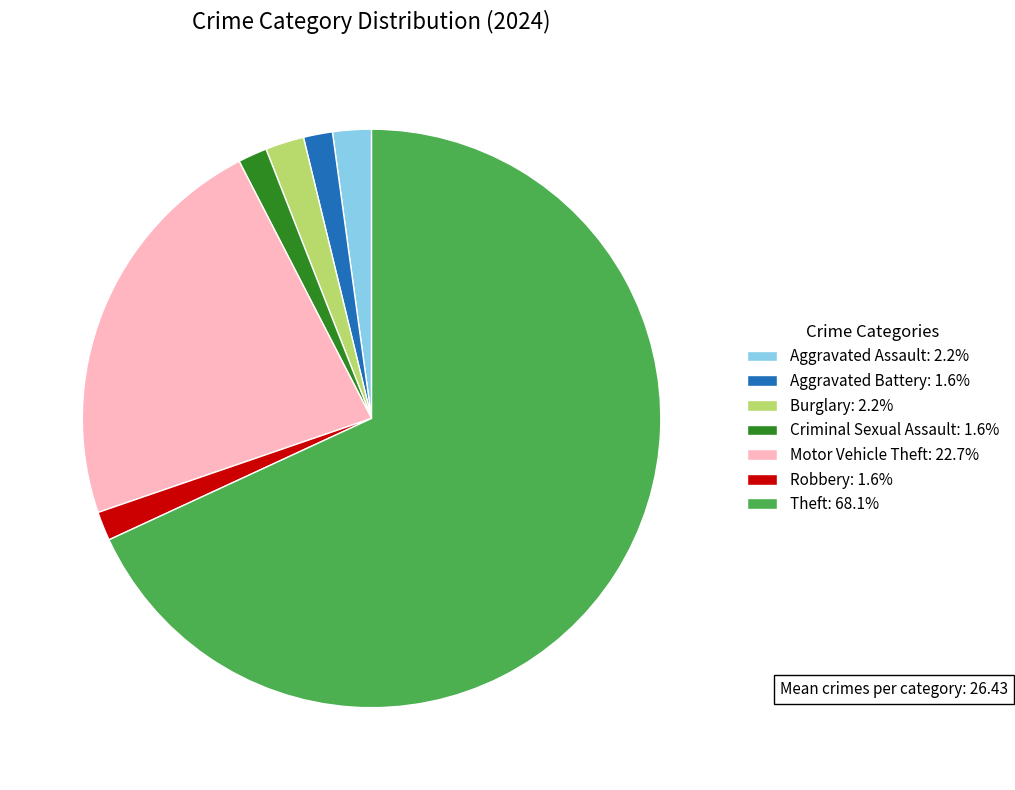

Combined, do Burglary: 2.2% and Theft: 68.1% account for over 50%?

Yes